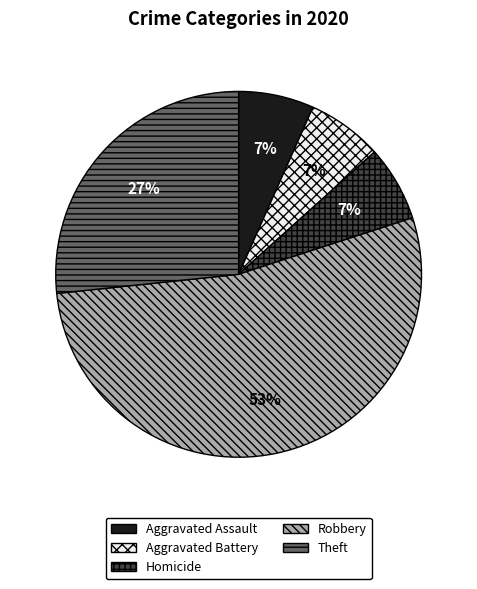

Which category accounts for the majority?

Robbery